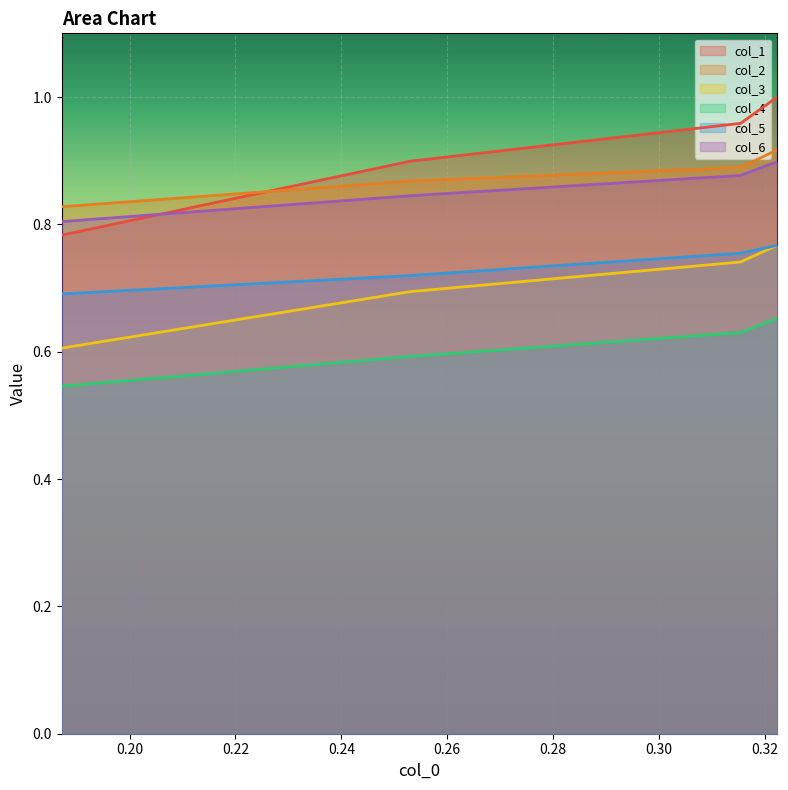

True or false: col_5 and col_4 intersect in this chart.

False